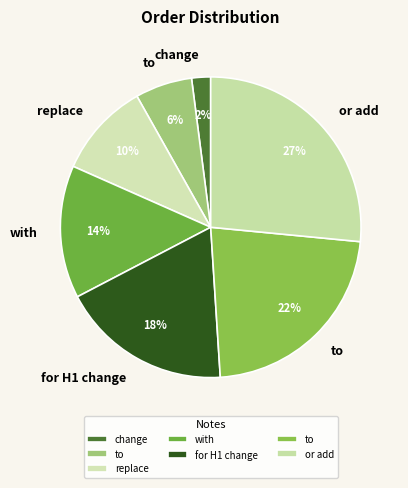

Rank the categories by value from highest to lowest.

or add, to, for H1 change, with, replace, to, change